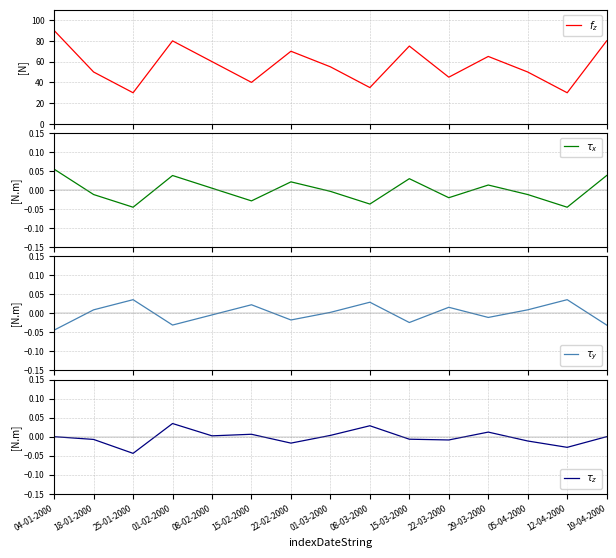

Reading left to right, list all the values displayed in this chart.

$f_z$: 04-01-2000=90.0	18-01-2000=50.0	25-01-2000=30.0	01-02-2000=80.0	08-02-2000=60.0	15-02-2000=40.0	22-02-2000=70.0	01-03-2000=55.0	08-03-2000=35.0	15-03-2000=75.0	22-03-2000=45.0	29-03-2000=65.0	05-04-2000=50.0	12-04-2000=30.0	19-04-2000=80.0
$\tau_x$: 04-01-2000=0.1	18-01-2000=-0.0	25-01-2000=-0.0	01-02-2000=0.0	08-02-2000=0.0	15-02-2000=-0.0	22-02-2000=0.0	01-03-2000=-0.0	08-03-2000=-0.0	15-03-2000=0.0	22-03-2000=-0.0	29-03-2000=0.0	05-04-2000=-0.0	12-04-2000=-0.0	19-04-2000=0.0
$\tau_y$: 04-01-2000=-0.0	18-01-2000=0.0	25-01-2000=0.0	01-02-2000=-0.0	08-02-2000=-0.0	15-02-2000=0.0	22-02-2000=-0.0	01-03-2000=0.0	08-03-2000=0.0	15-03-2000=-0.0	22-03-2000=0.0	29-03-2000=-0.0	05-04-2000=0.0	12-04-2000=0.0	19-04-2000=-0.0
$\tau_z$: 04-01-2000=0.0	18-01-2000=-0.0	25-01-2000=-0.0	01-02-2000=0.0	08-02-2000=0.0	15-02-2000=0.0	22-02-2000=-0.0	01-03-2000=0.0	08-03-2000=0.0	15-03-2000=-0.0	22-03-2000=-0.0	29-03-2000=0.0	05-04-2000=-0.0	12-04-2000=-0.0	19-04-2000=0.0